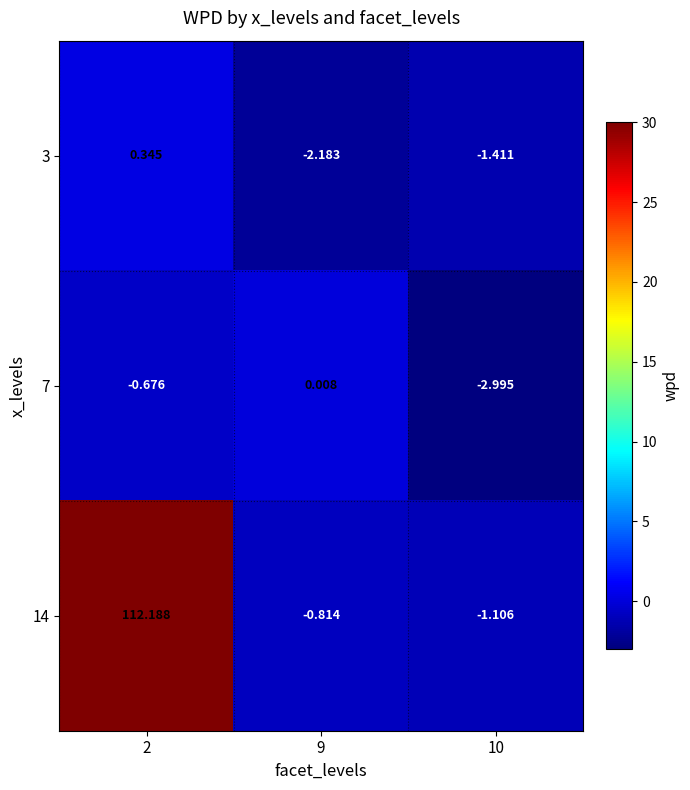

What is the smallest value displayed?

-3.0